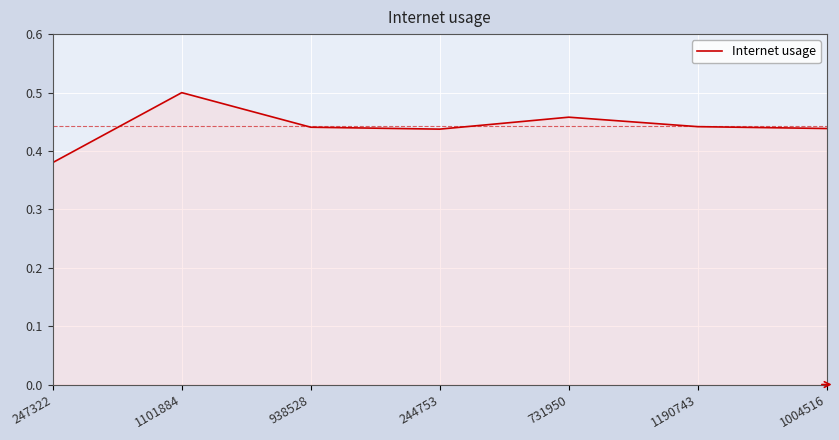

True or false: the data shows 0.2 at 247322.

False